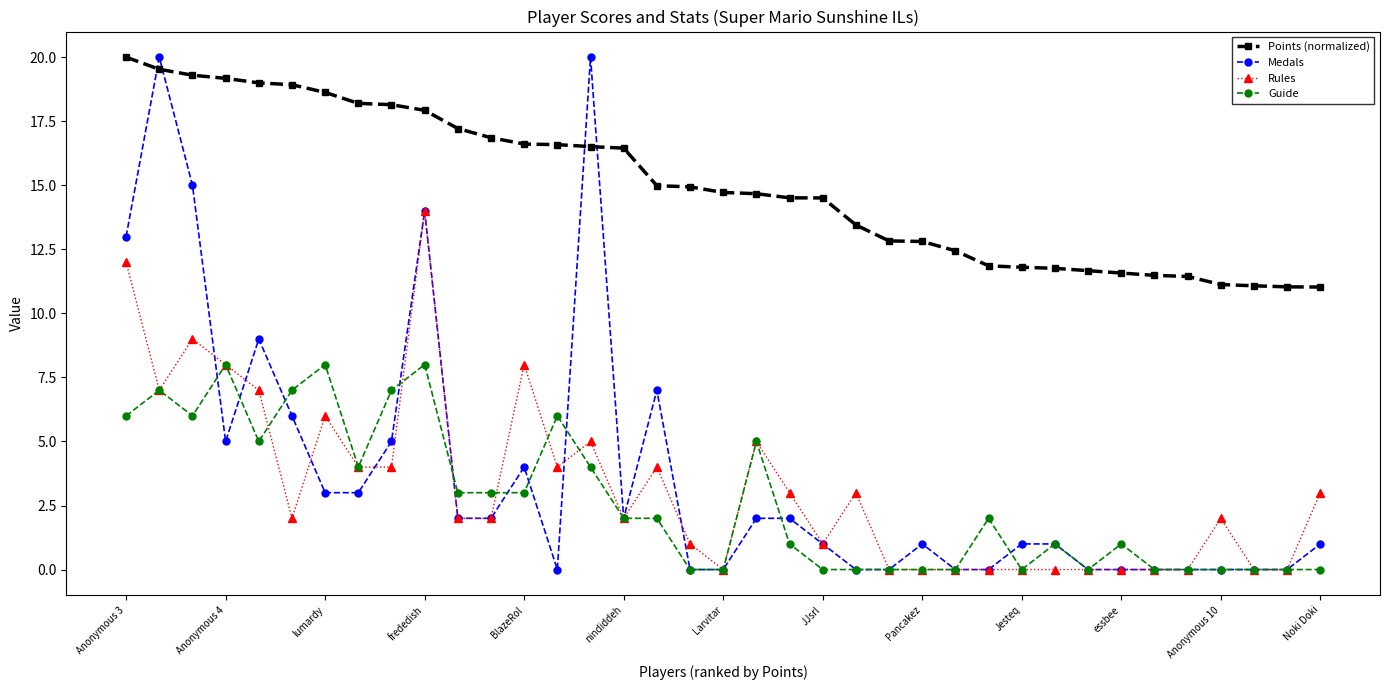

Count the number of categories in the chart.

37